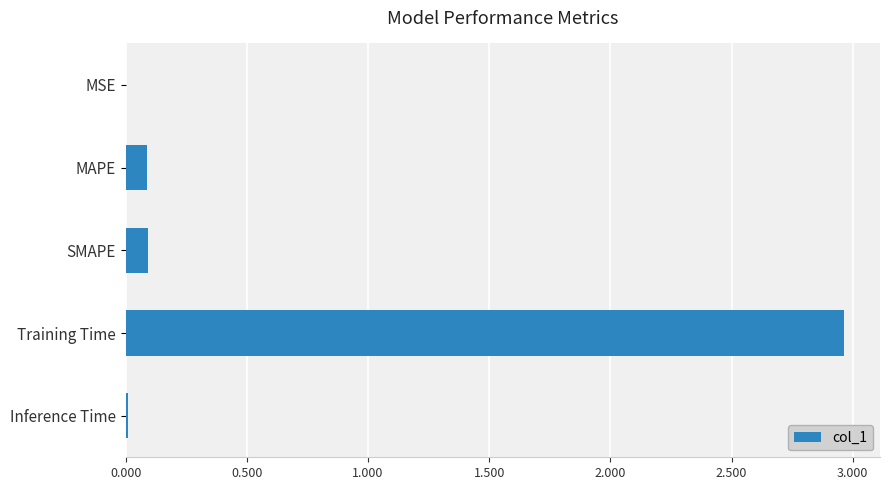

Are the bars horizontal?

Yes